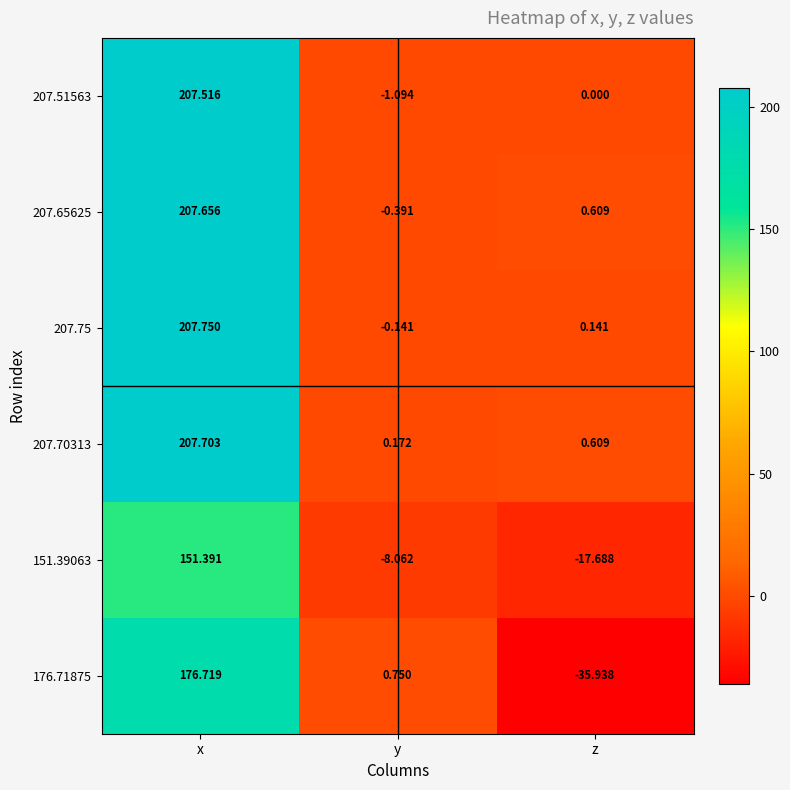

Where is 207.70313 nearest to the value 103?

z